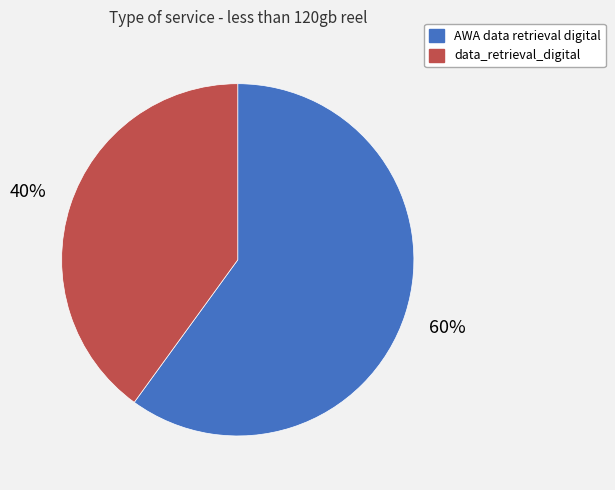

To the nearest percent, what is the difference between the AWA data retrieval digital and data_retrieval_digital slice percentages?

20%